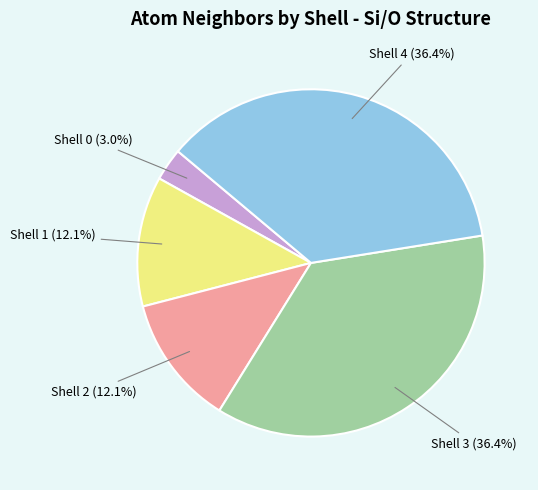

Does any single category account for the majority?

No